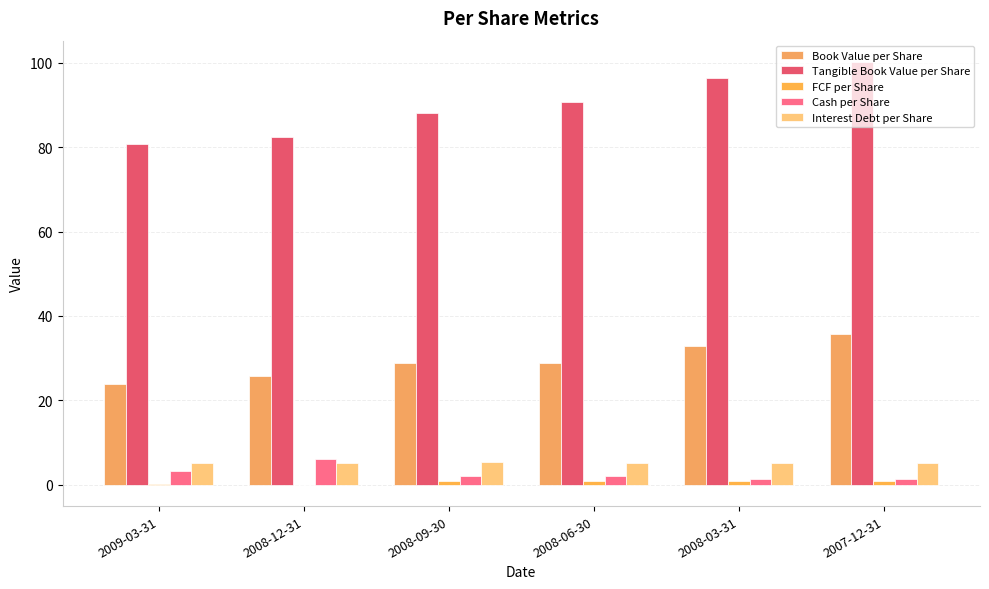

Is it true that Cash per Share equals 2.1 at 2008-09-30?

True